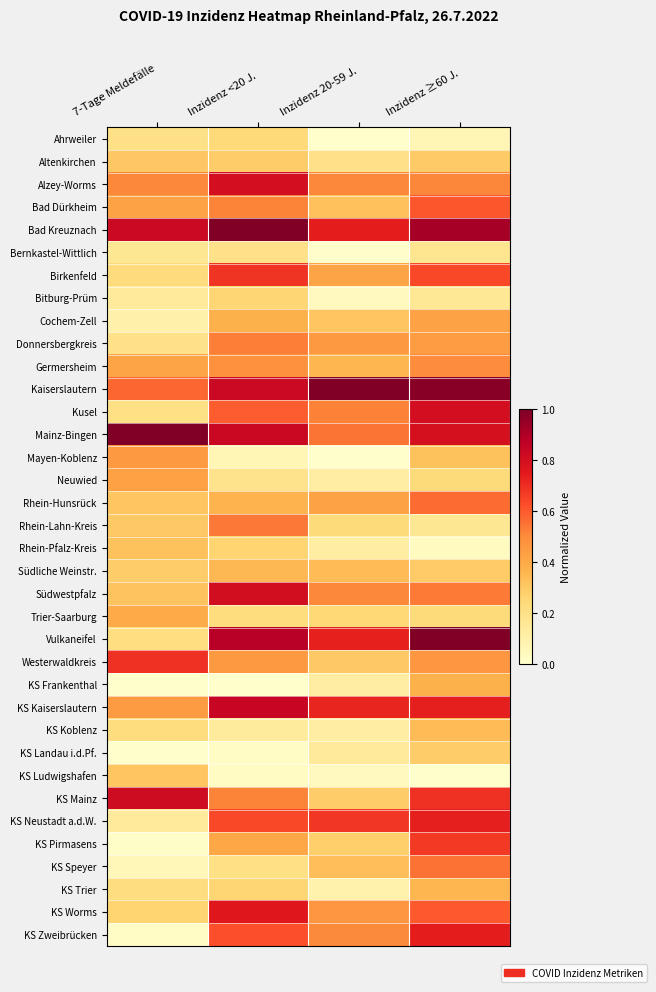

What is the maximum value shown in the chart?

1.0